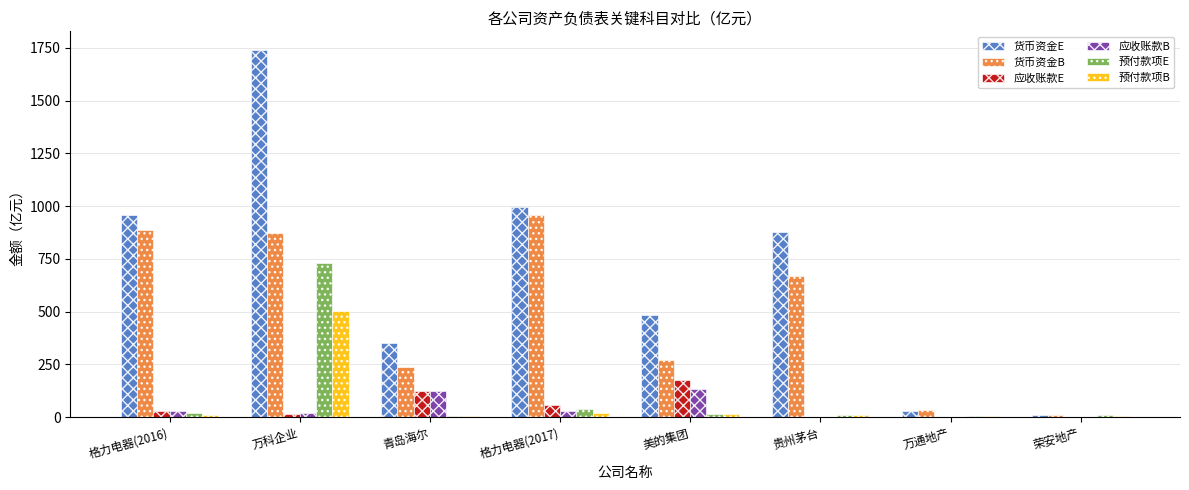

Between 美的集团 and 贵州茅台, which series saw the biggest shift?

货币资金B